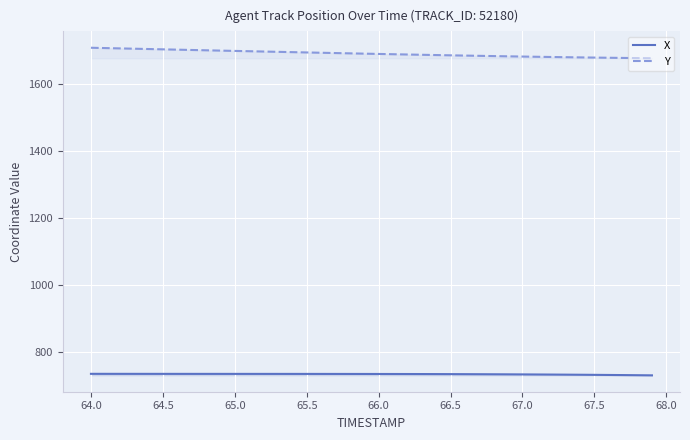

Reading left to right, list all the values displayed in this chart.

X: 733.8	733.8	733.8	733.8	733.8	733.7	733.7	733.7	733.7	733.7	733.7	733.7	733.6	733.6	733.6	733.6	733.6	733.5	733.5	733.5	733.4	733.3	733.3	733.2	733.1	733.0	732.8	732.7	732.5	732.3	732.1	731.9	731.7	731.4	731.1	730.8	730.5	730.1	729.7	729.3
Y: 1706.9	1705.9	1705.0	1704.0	1703.1	1702.2	1701.2	1700.3	1699.3	1698.4	1697.5	1696.5	1695.6	1694.7	1693.8	1692.9	1692.0	1691.1	1690.2	1689.3	1688.4	1687.6	1686.7	1685.9	1685.1	1684.3	1683.5	1682.8	1682.0	1681.3	1680.6	1680.0	1679.3	1678.7	1678.1	1677.6	1677.0	1676.5	1676.0	1675.6